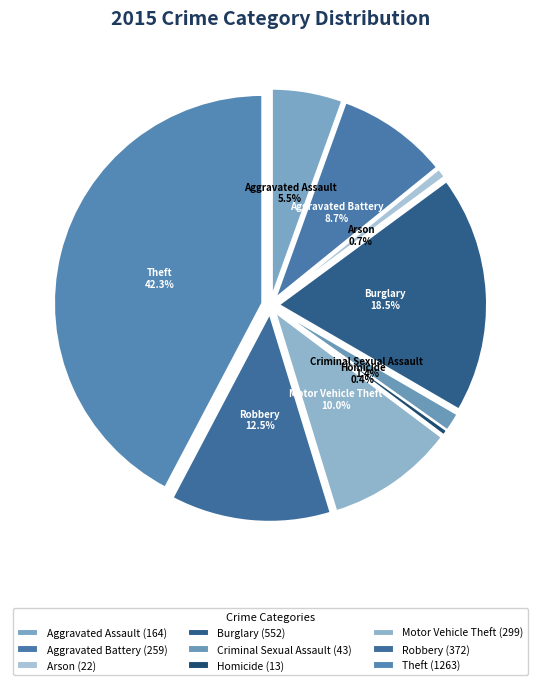

Which slice is the smallest?

Homicide